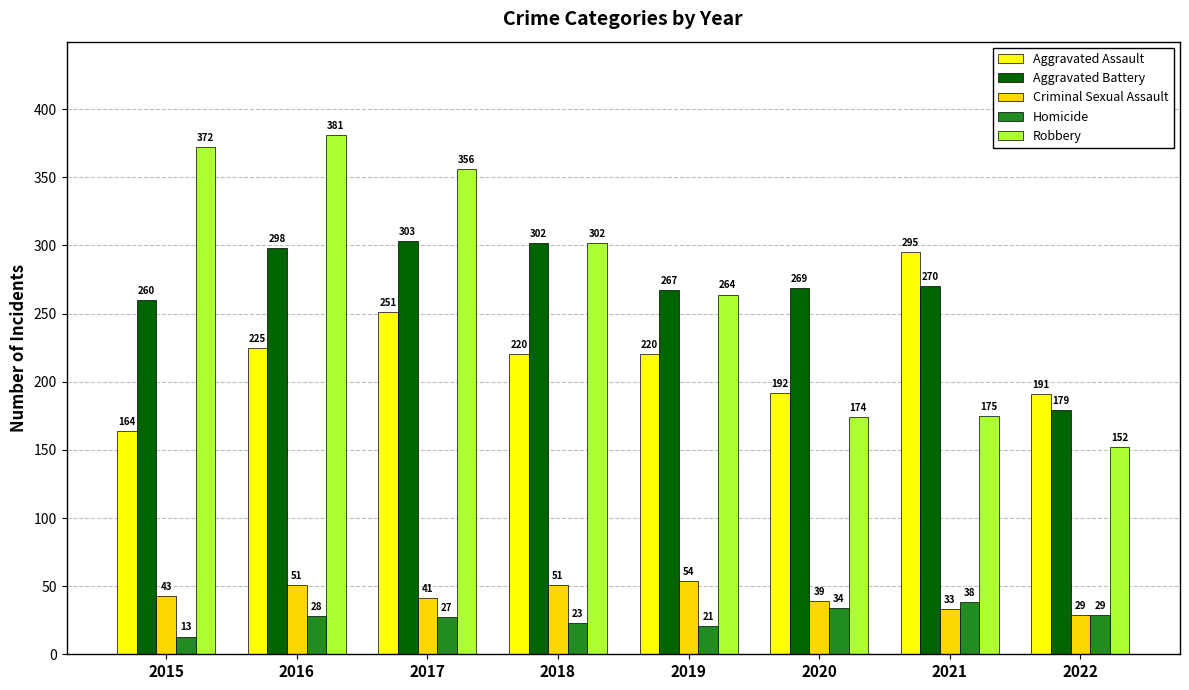

True or false: Criminal Sexual Assault has a value of 33 at 2021.

True